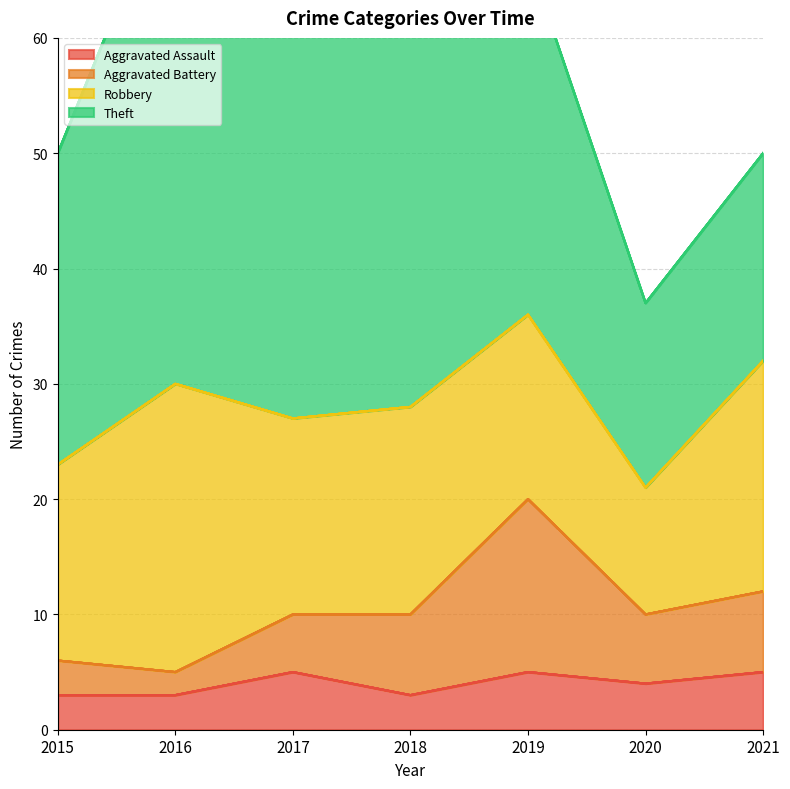

Count the Aggravated Assault values in the range 3 to 5.

7